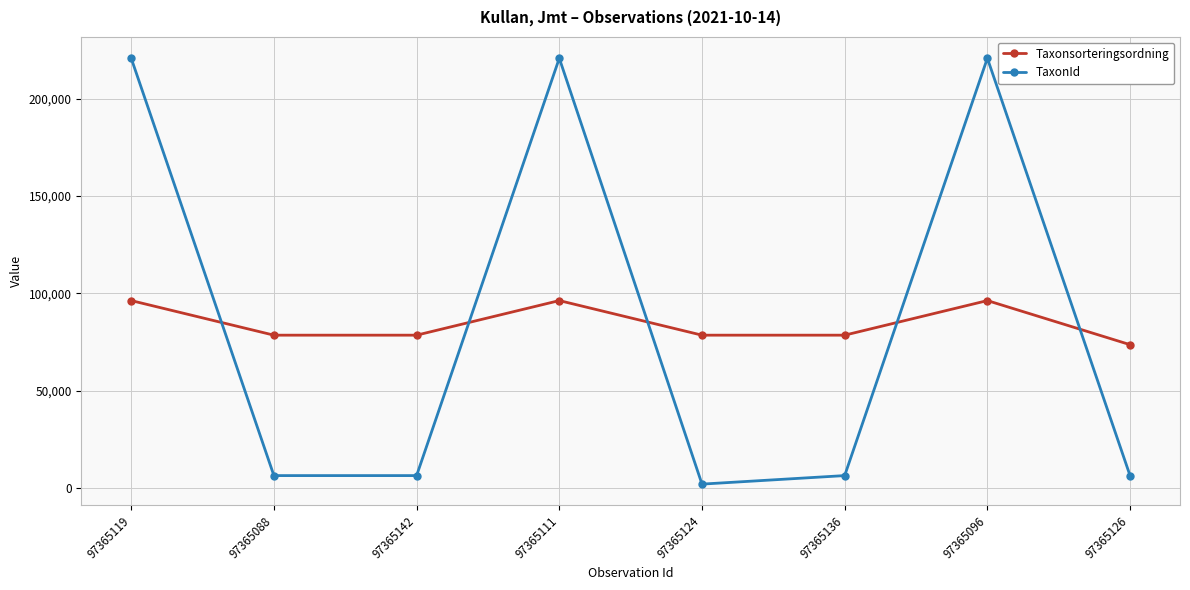

Rank the series by their maximum value, from lowest to highest.

Taxonsorteringsordning, TaxonId